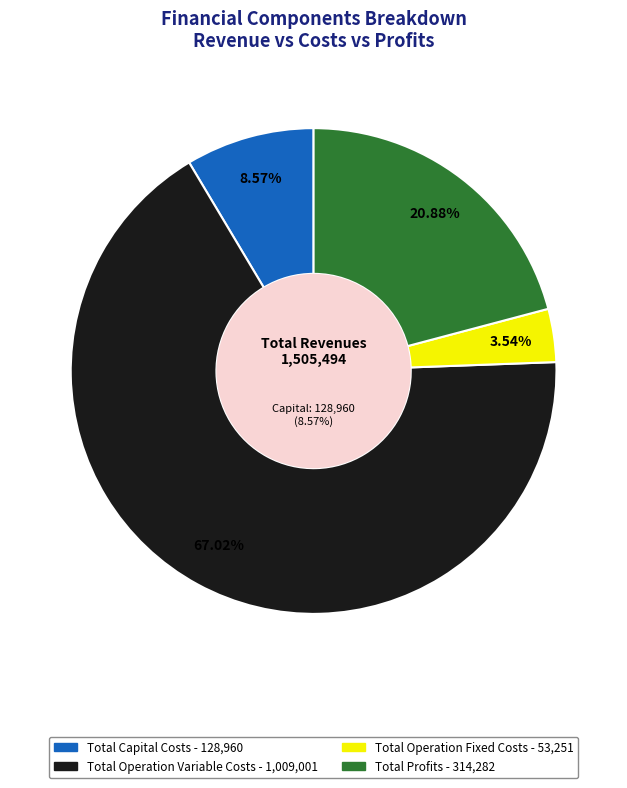

Is the sum of Total Operation Fixed Costs and Total Operation Variable Costs greater than half?

Yes